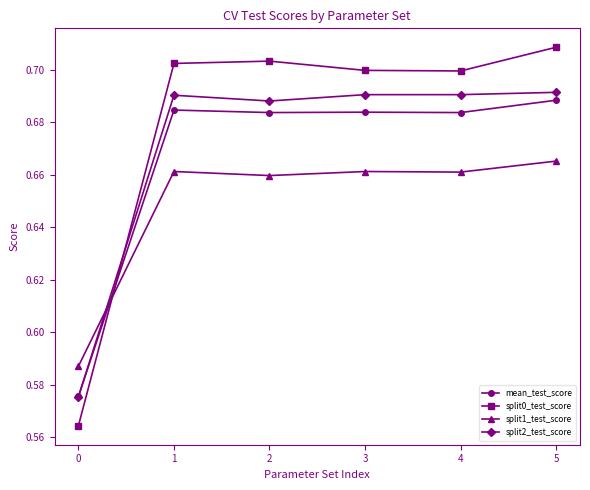

Which label corresponds to the largest value in the chart?

5